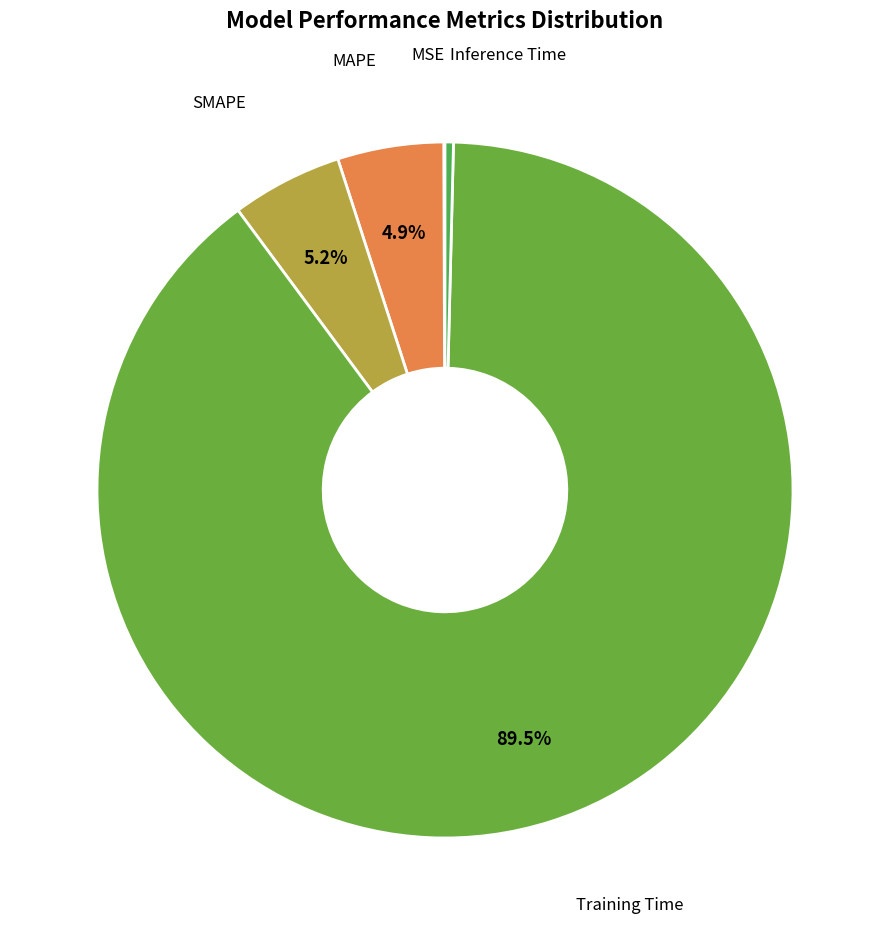

Between SMAPE and Inference Time, which is larger?

SMAPE